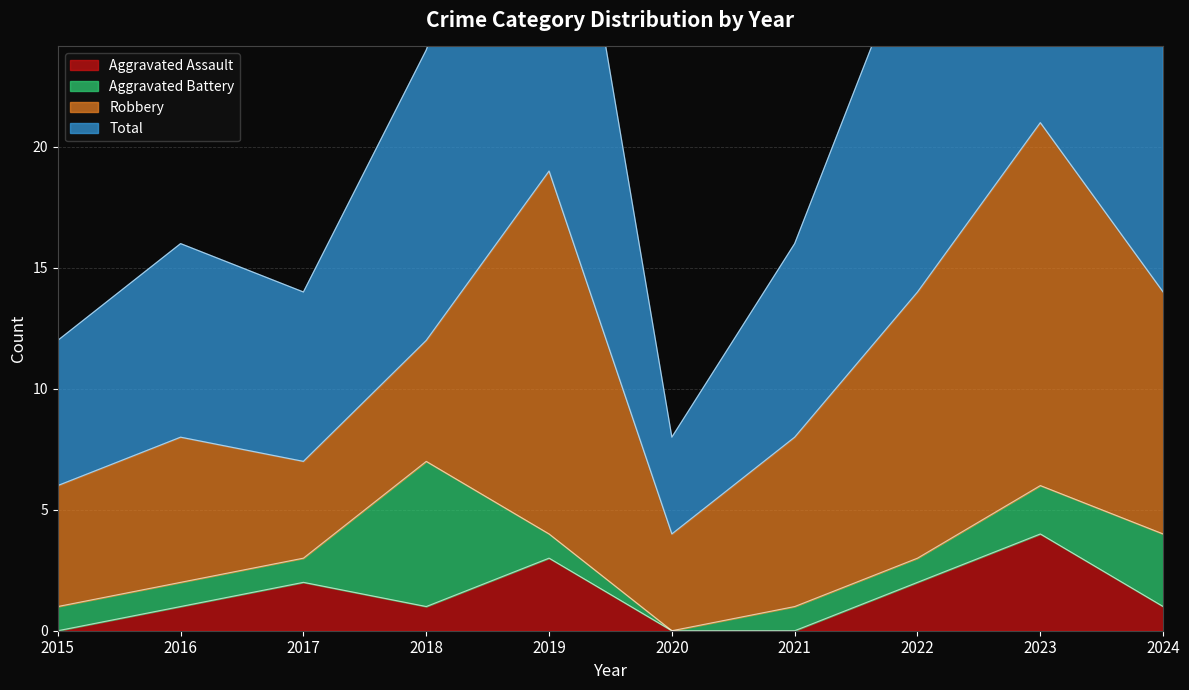

The Aggravated Assault series shows 4 at 2023. True or false?

True